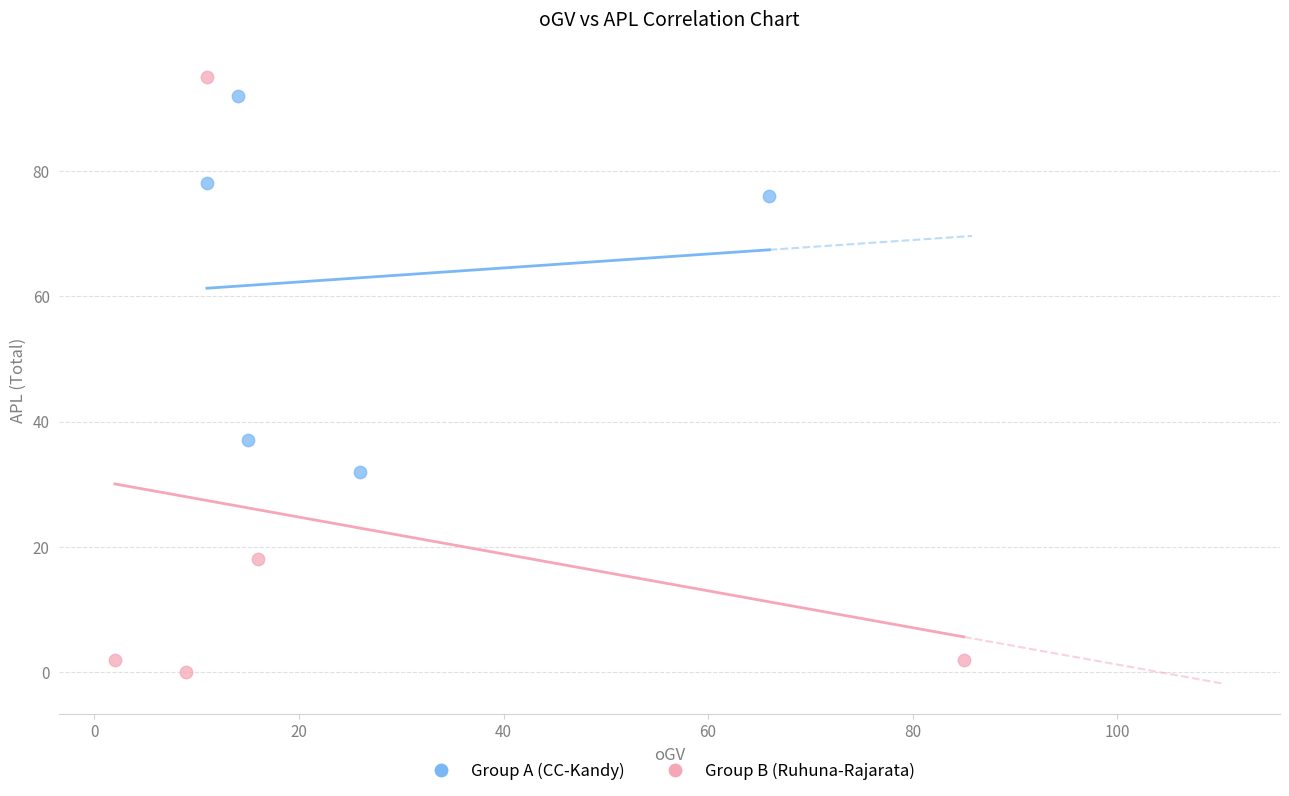

Which series has the largest Y range (max minus min)?

Group B (Ruhuna-Rajarata)